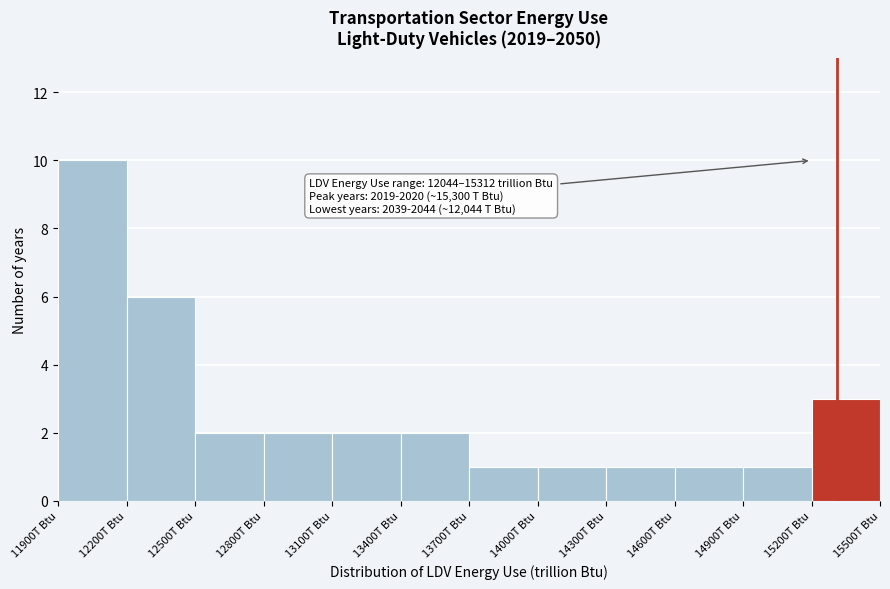

Which range on the x-axis has the tallest bar?

11900 to 12200